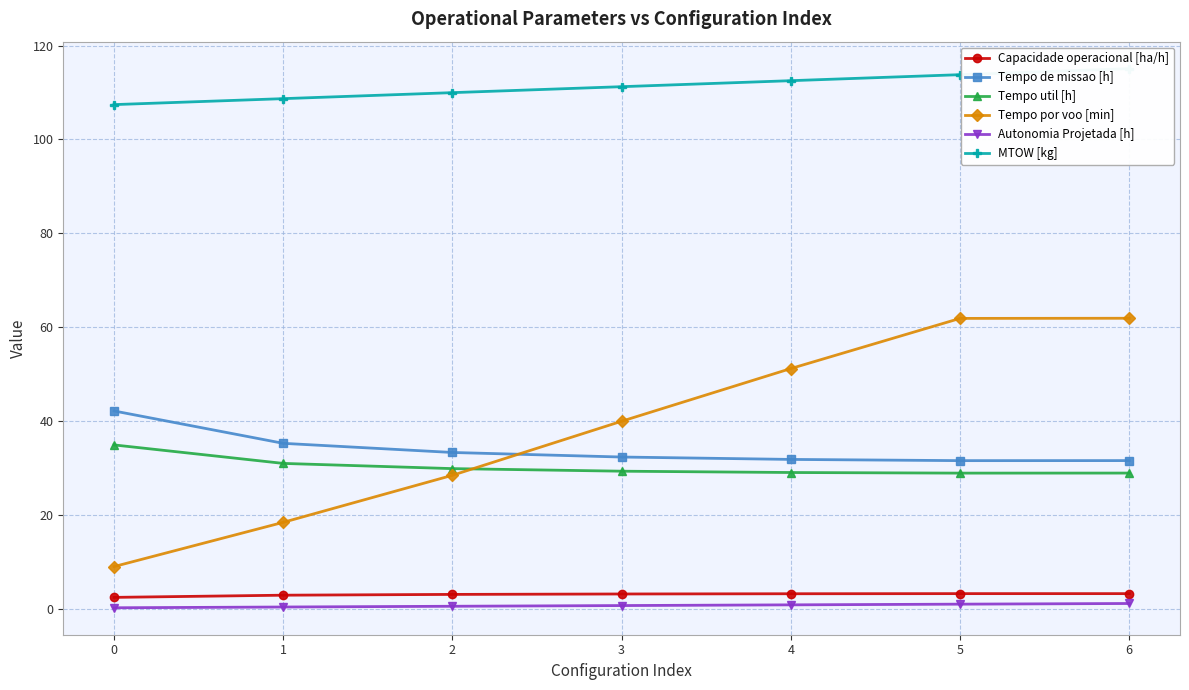

What is the value of the Tempo por voo [min] point at the 2nd from the left?

18.4